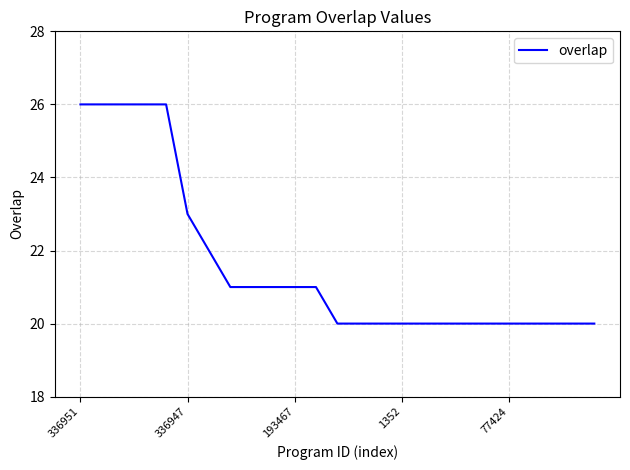

What is the maximum value shown in the chart?

26